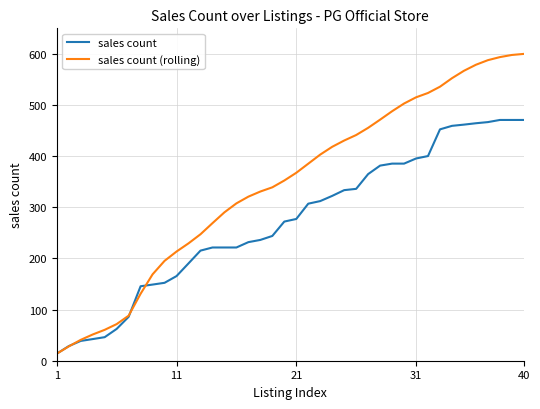

Which series has the largest total across all categories?

sales count (rolling)